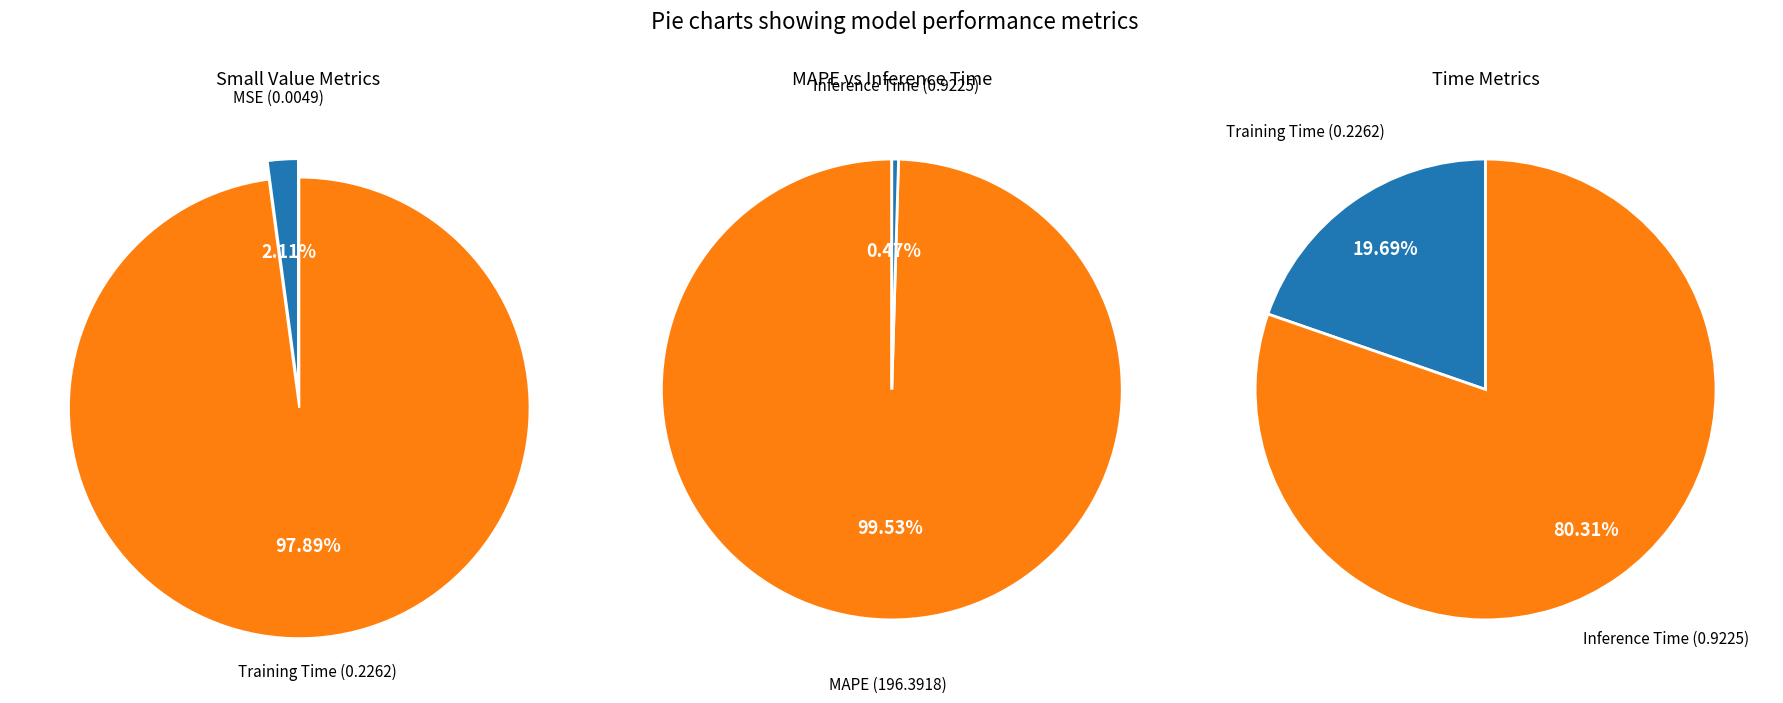

Rank the categories by value from highest to lowest.

MAPE, Inference Time, Training Time, MSE